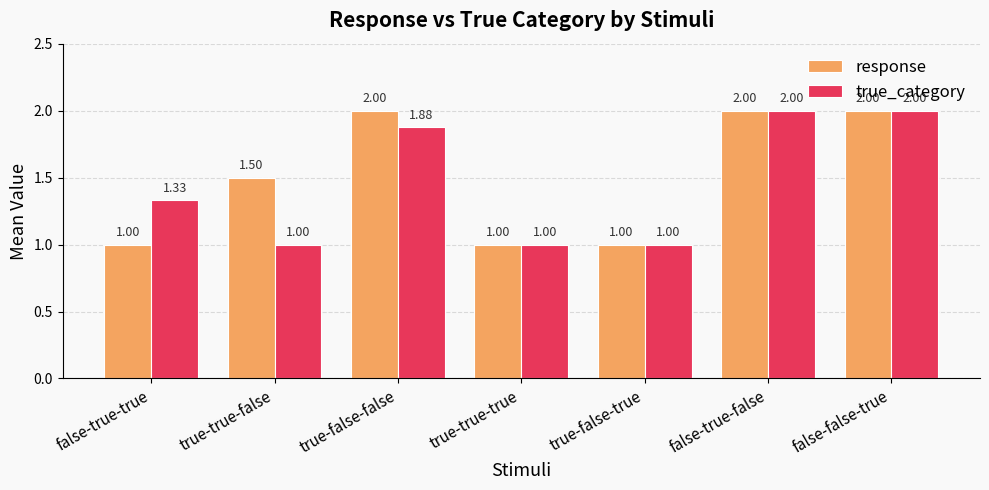

What is the value of the response bar at the 2nd from the left?

1.5